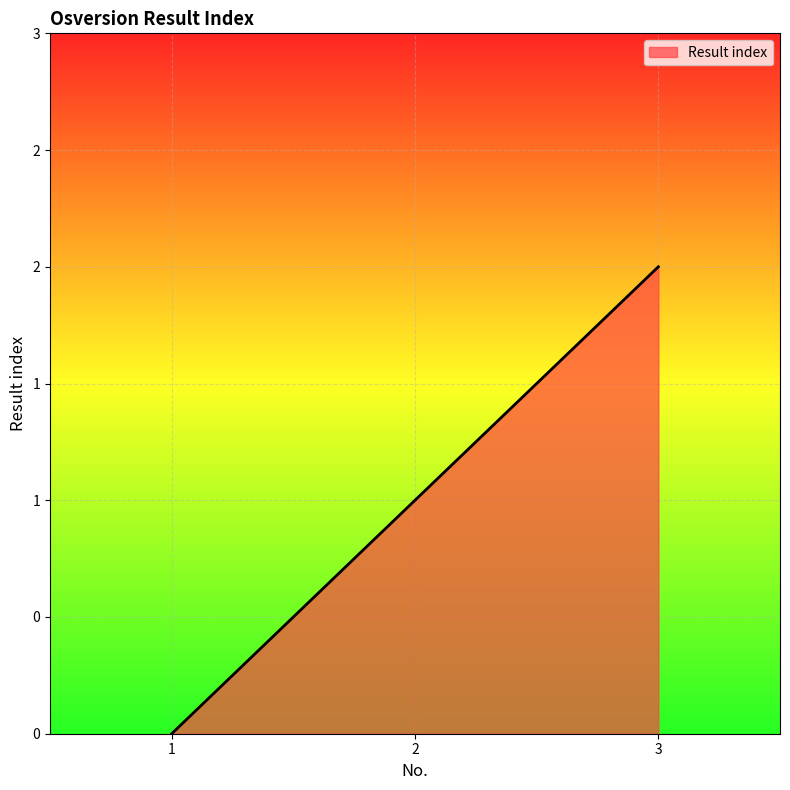

Does the chart have visible grid lines?

Yes